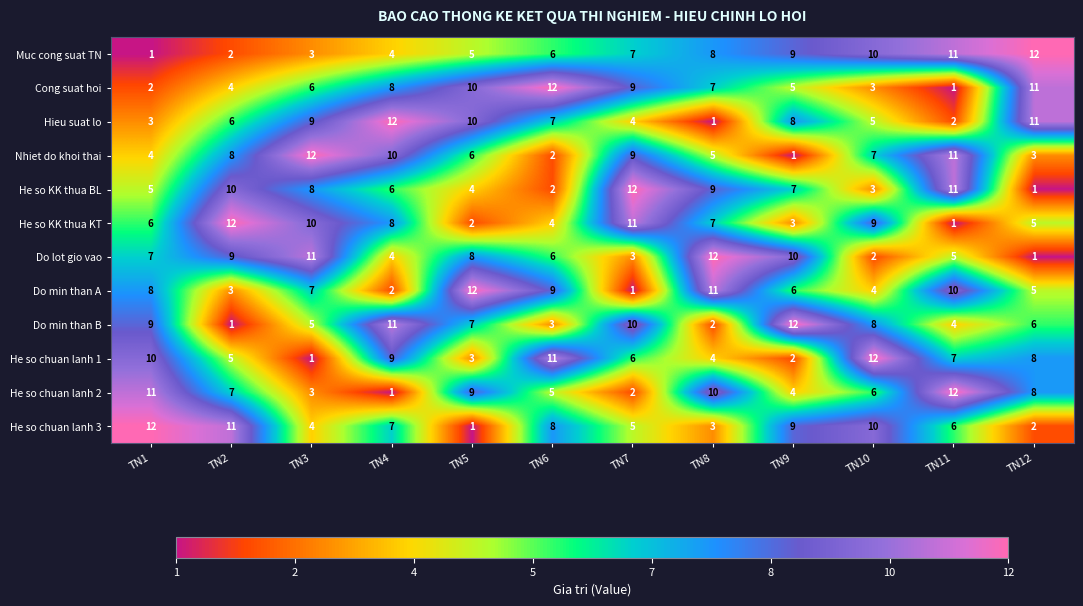

List the labels in order of Nhiet do khoi thai value, largest first.

TN3, TN11, TN4, TN7, TN2, TN10, TN5, TN8, TN1, TN12, TN6, TN9